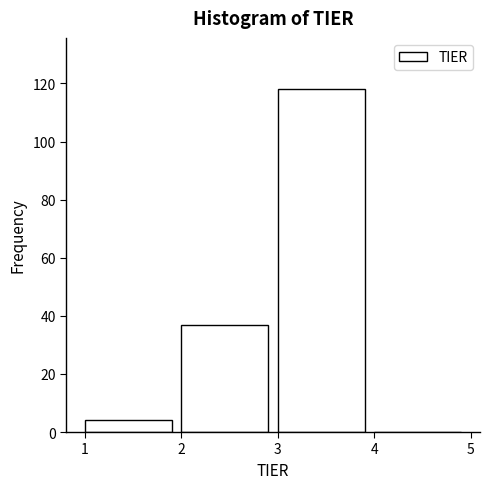

Over which range of the x-axis is the bar tallest?

3 to 4